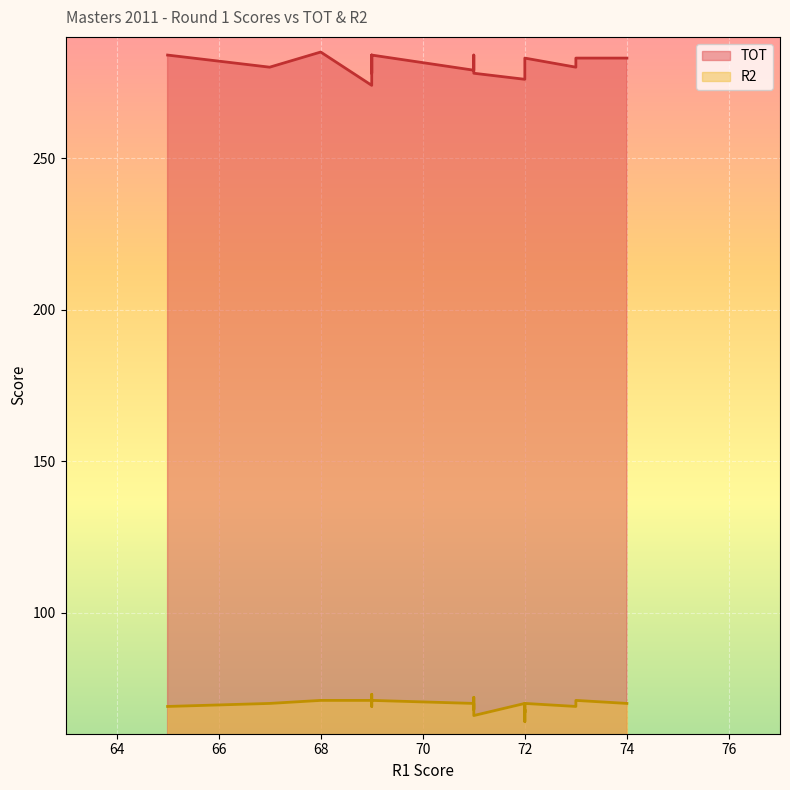

What is the total value across all series at 69?

345